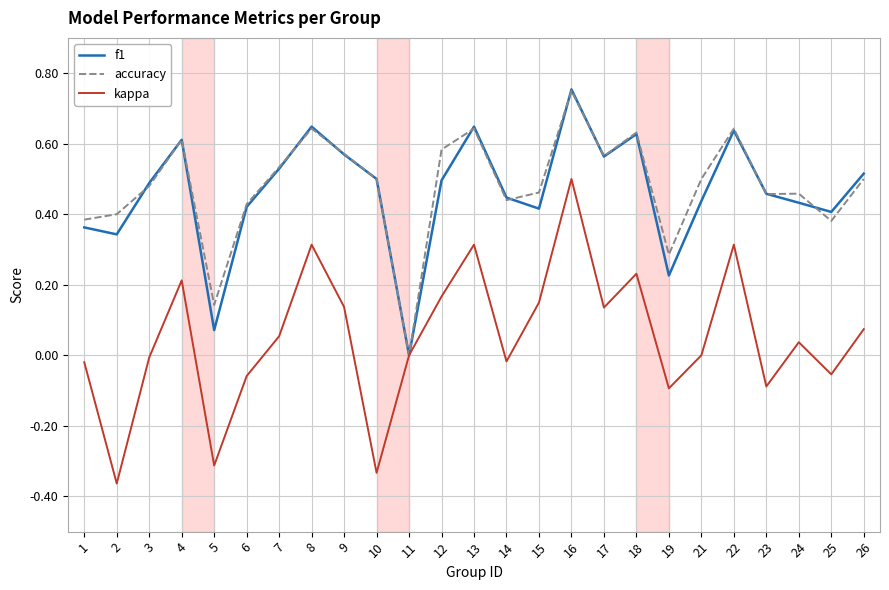

Between 7 and 10, which series saw the biggest shift?

kappa